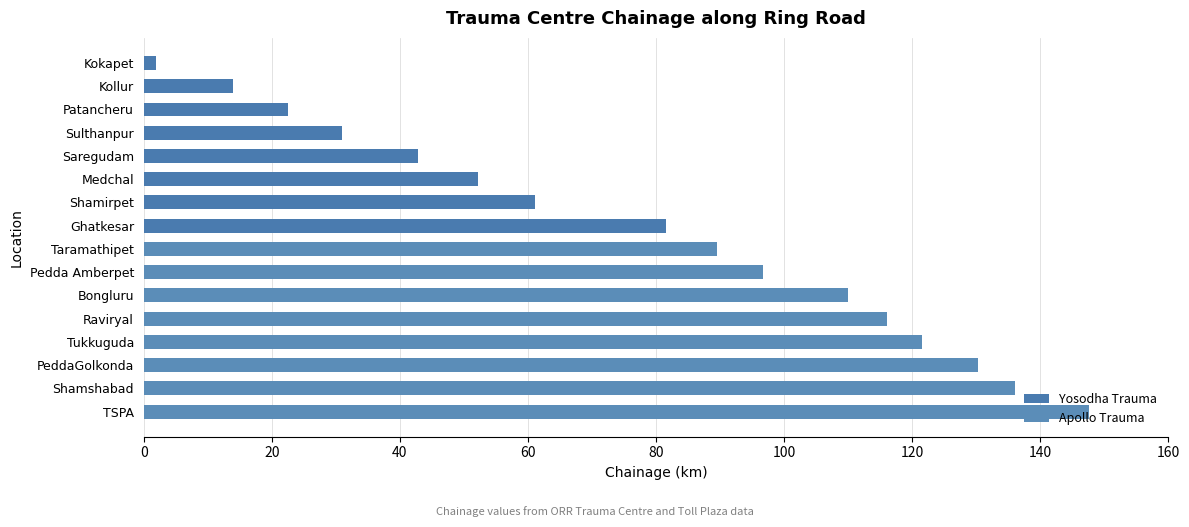

Which series has the largest range (max minus min)?

Yosodha Trauma